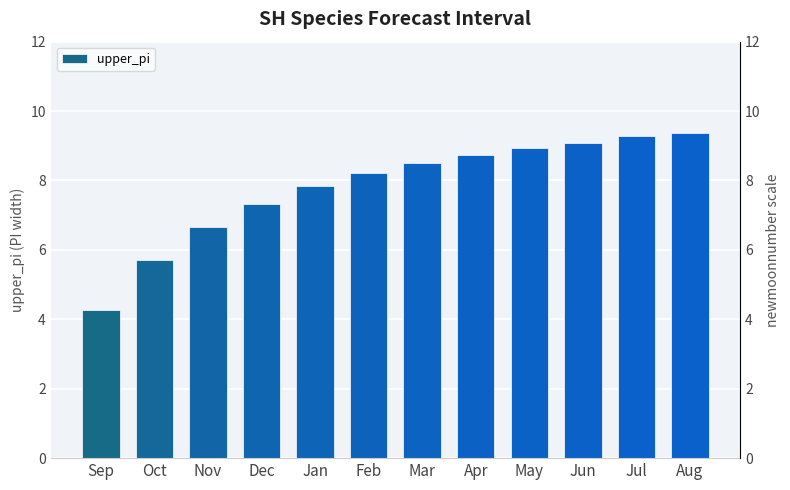

What is the change in value from Dec to Feb?

+0.9